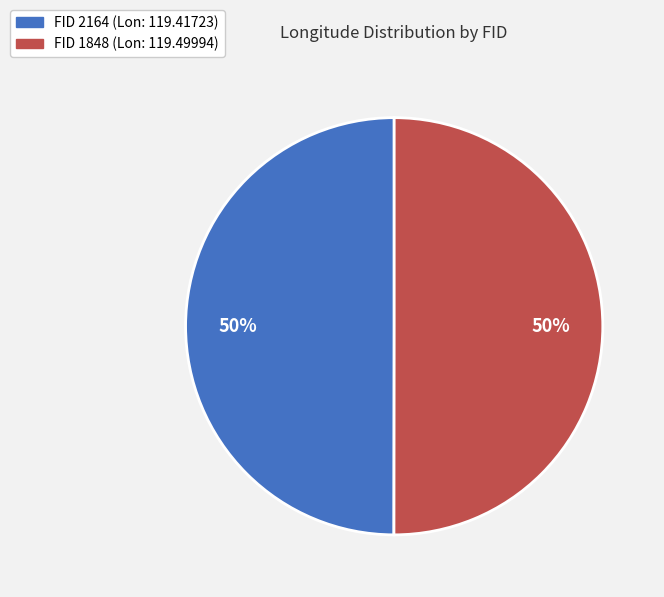

To the nearest percent, what is the average slice percentage?

50%